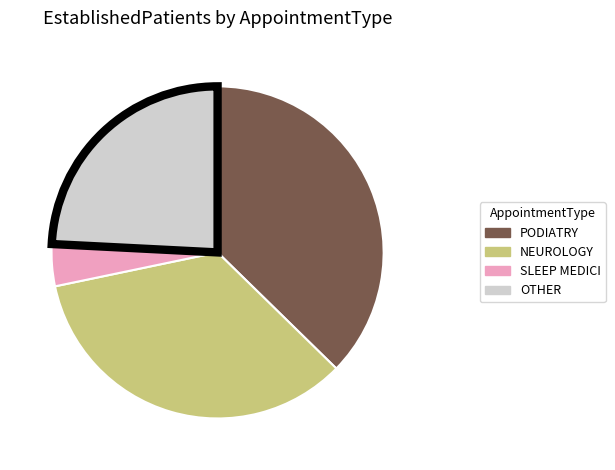

Is there a majority slice in this chart?

No